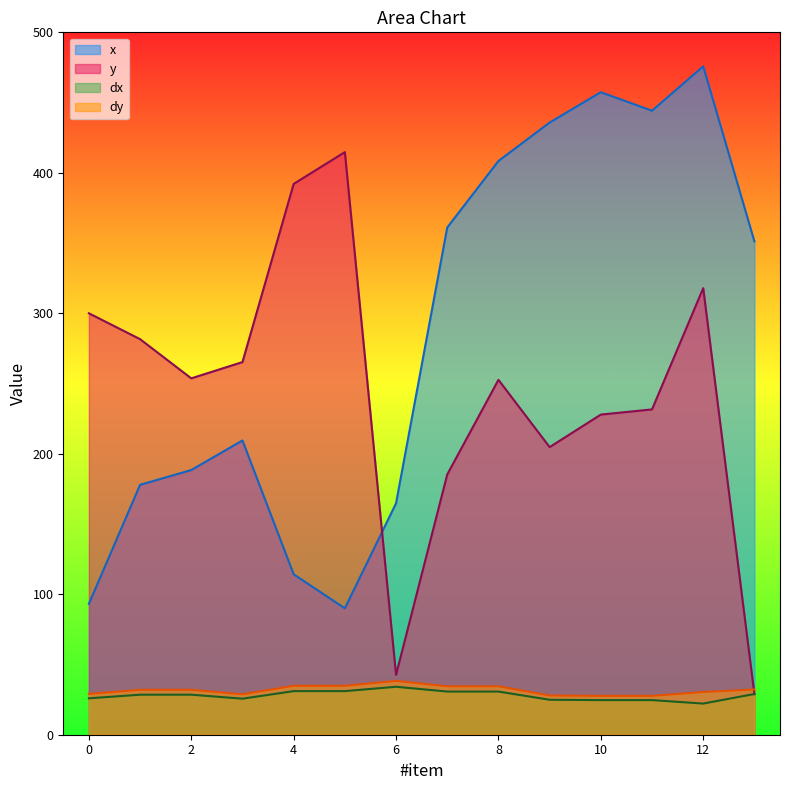

At which category is the sum across all series the highest?

12